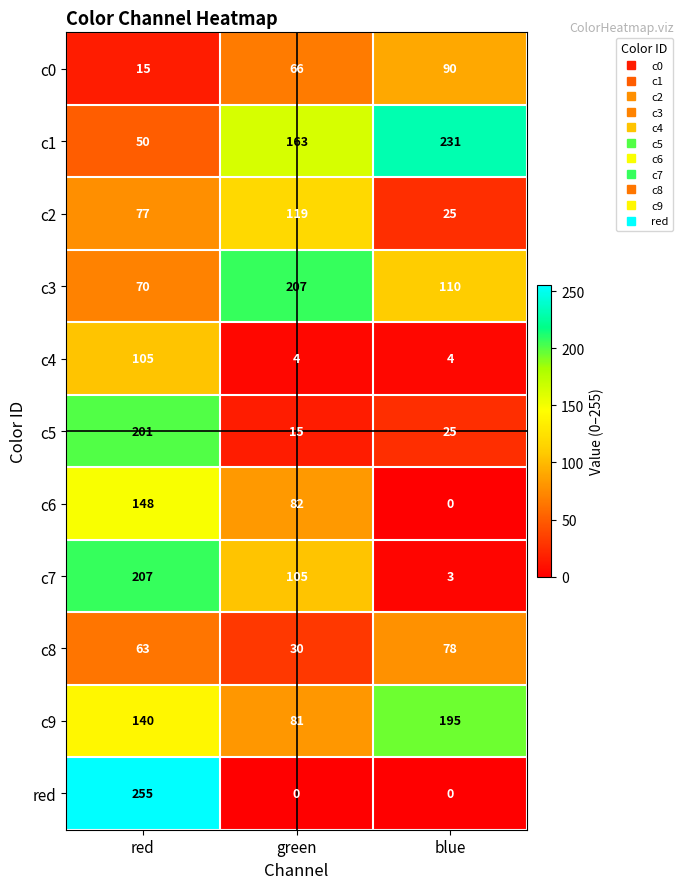

What is the sum of all c3 values?

387